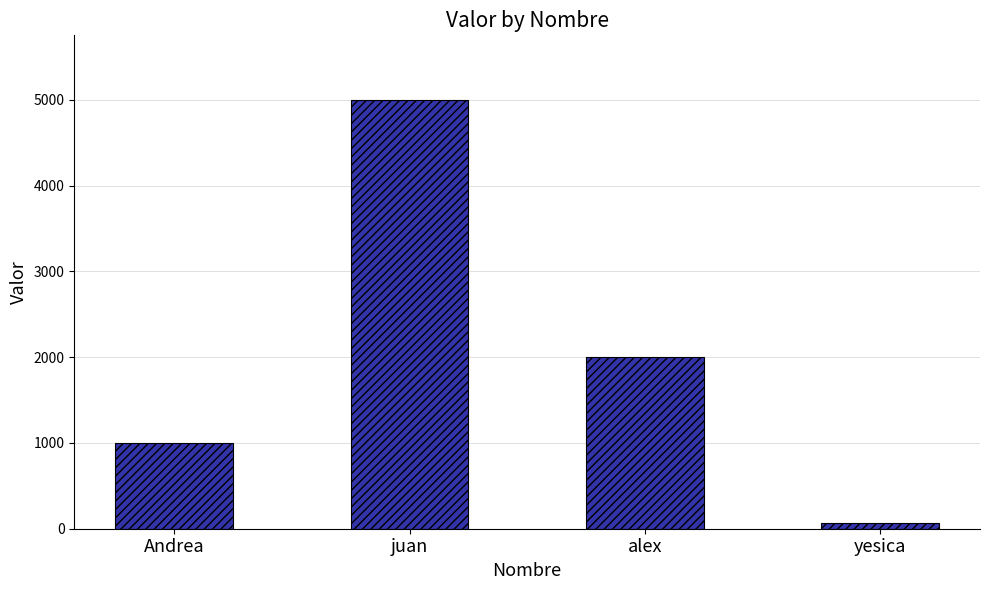

Rank the categories by value from highest to lowest.

juan, alex, Andrea, yesica